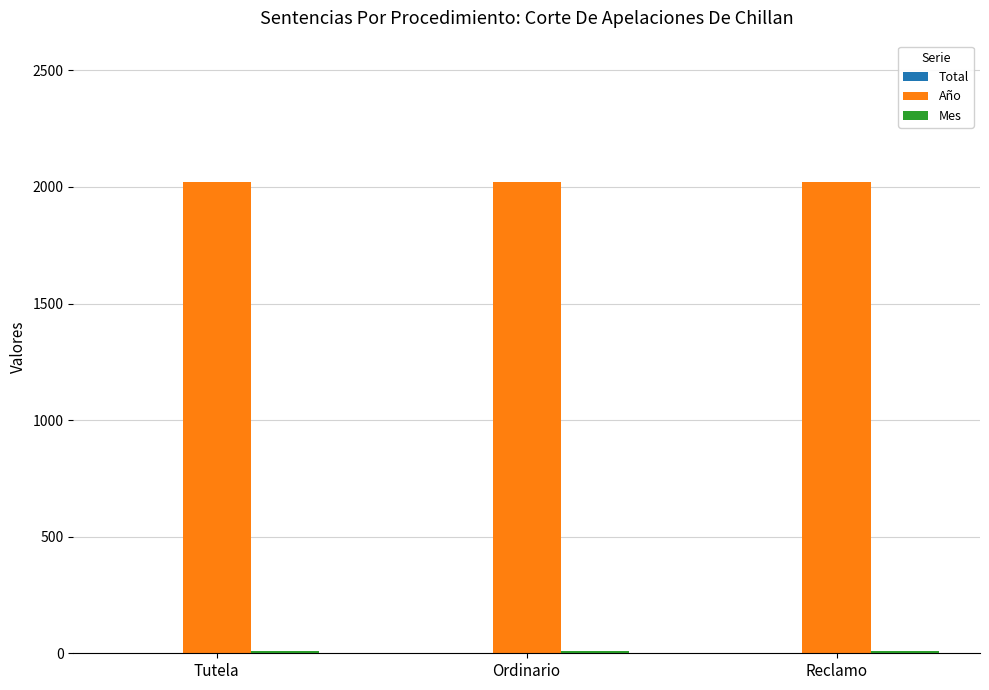

What is the maximum value for Año?

2021